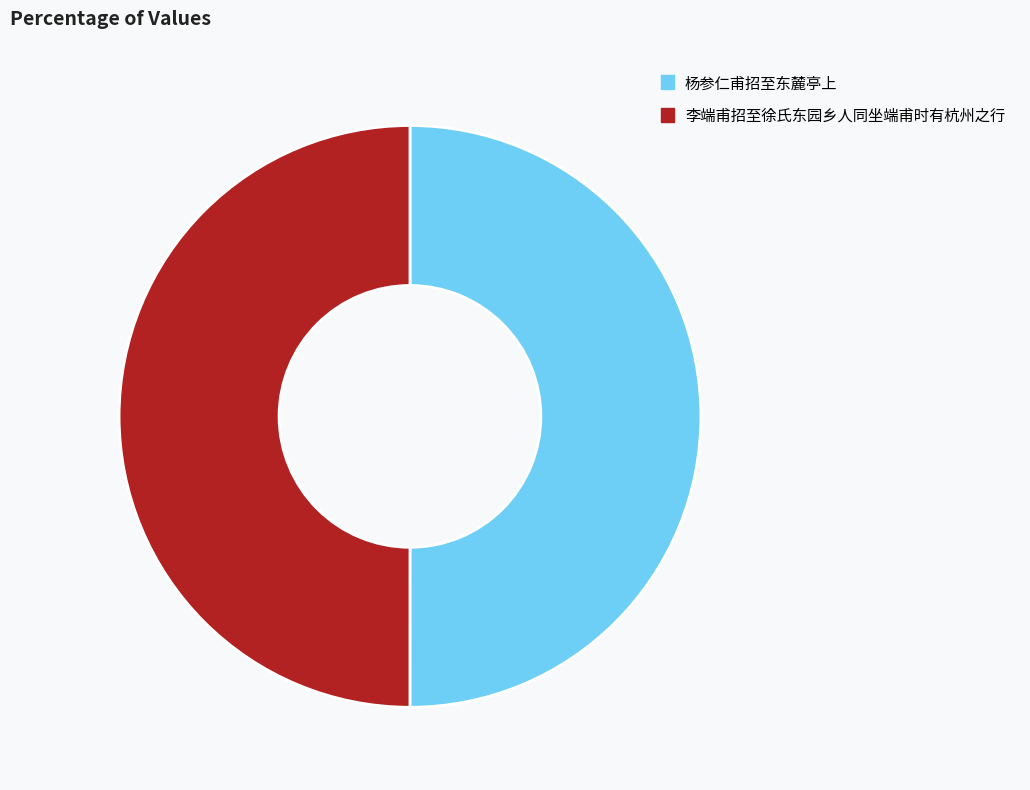

The 李端甫招至徐氏东园乡人同坐端甫时有杭州之行 slice represents 50% of the pie. True or false?

True